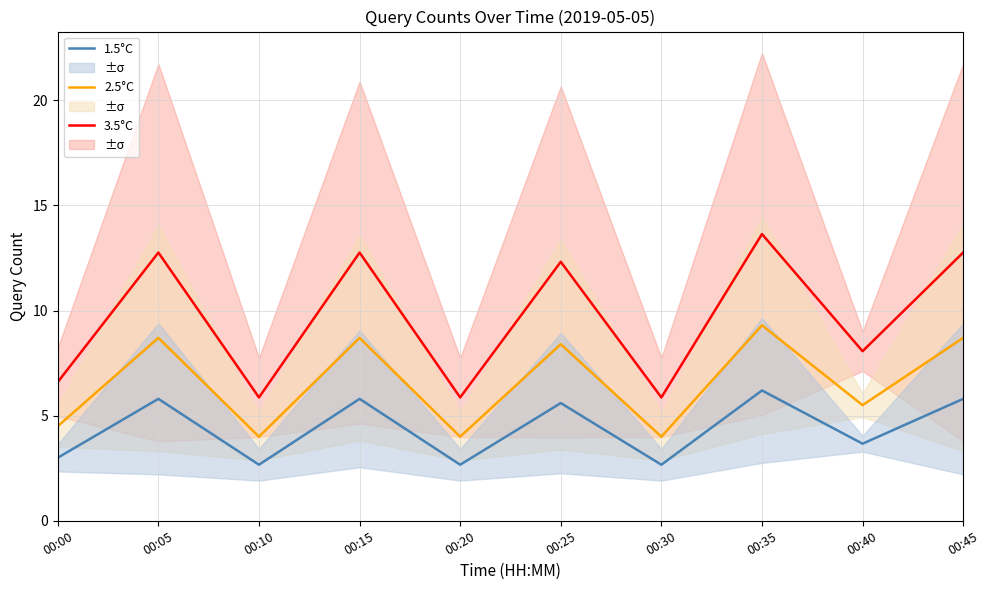

Is the value of 3.5°C at 00:30 greater than the value of 1.5°C at 00:10?

Yes